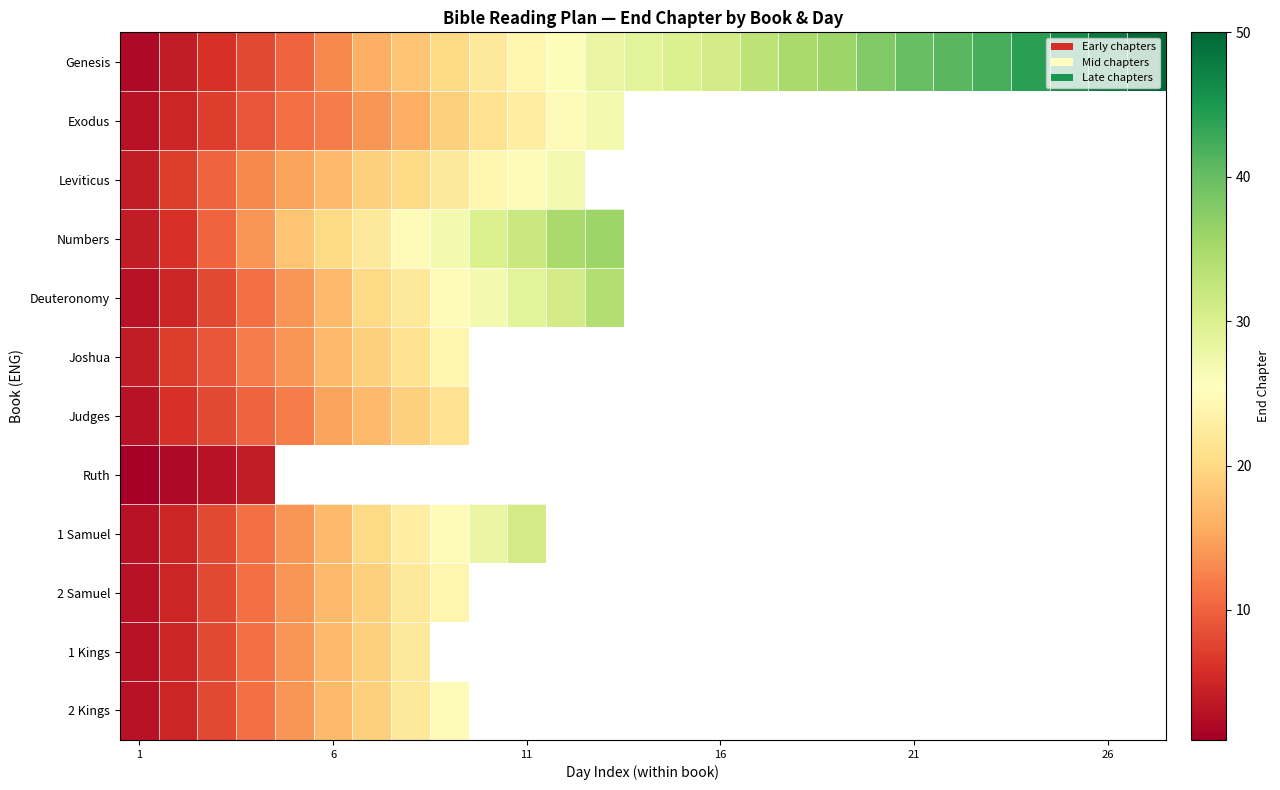

What is the lowest value of the Judges series?

3.0